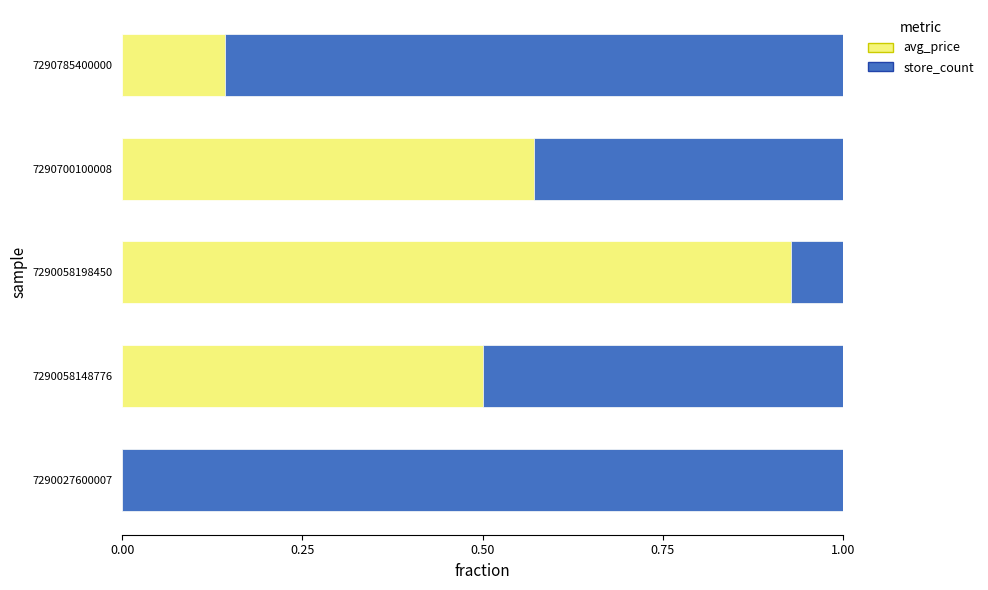

What is the total value across all series at 7290058148776?

1.4